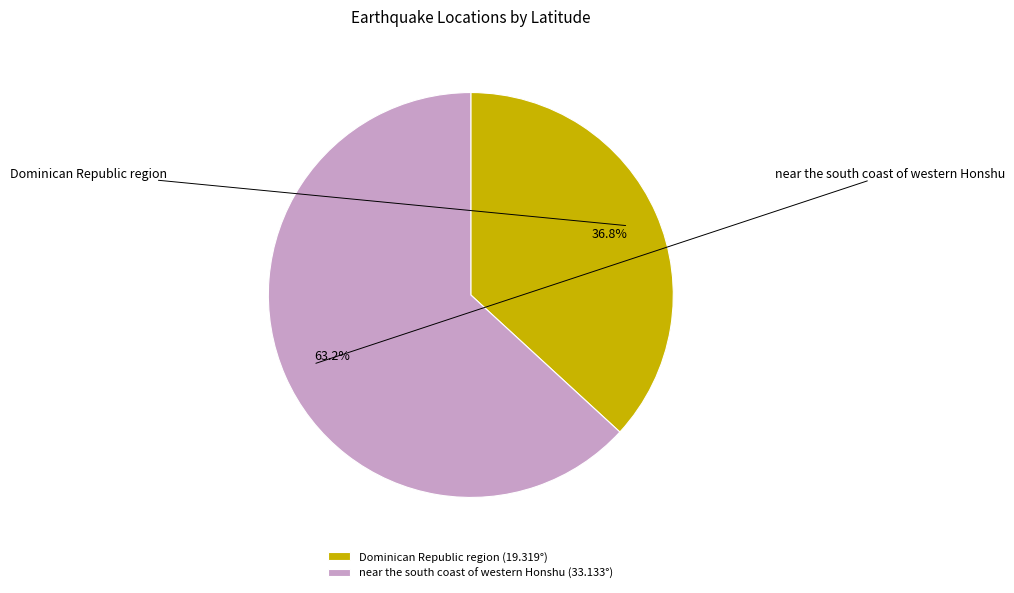

To the nearest percent, what is the difference between the Dominican Republic region and near the south coast of western Honshu slice percentages?

26%